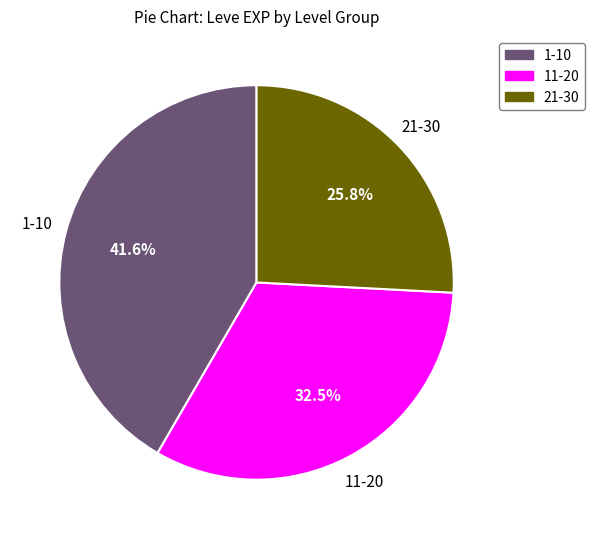

Rank the categories by value from highest to lowest.

1-10, 11-20, 21-30